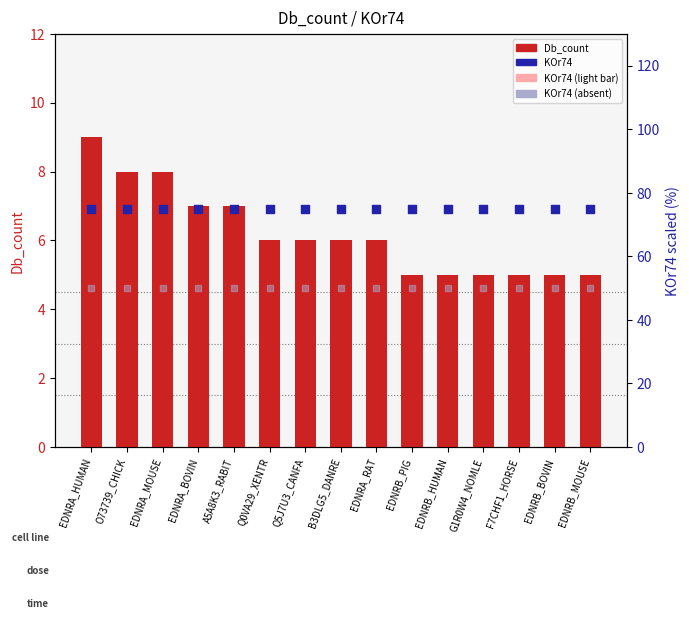

At how many categories does at least one series exceed 65?

15